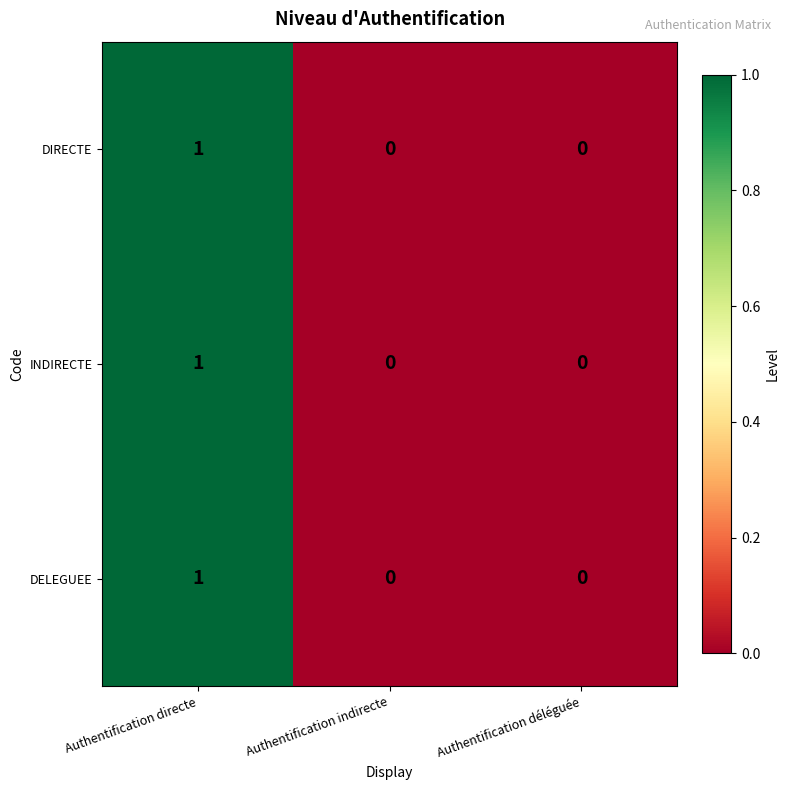

What is the maximum value shown in the chart?

1